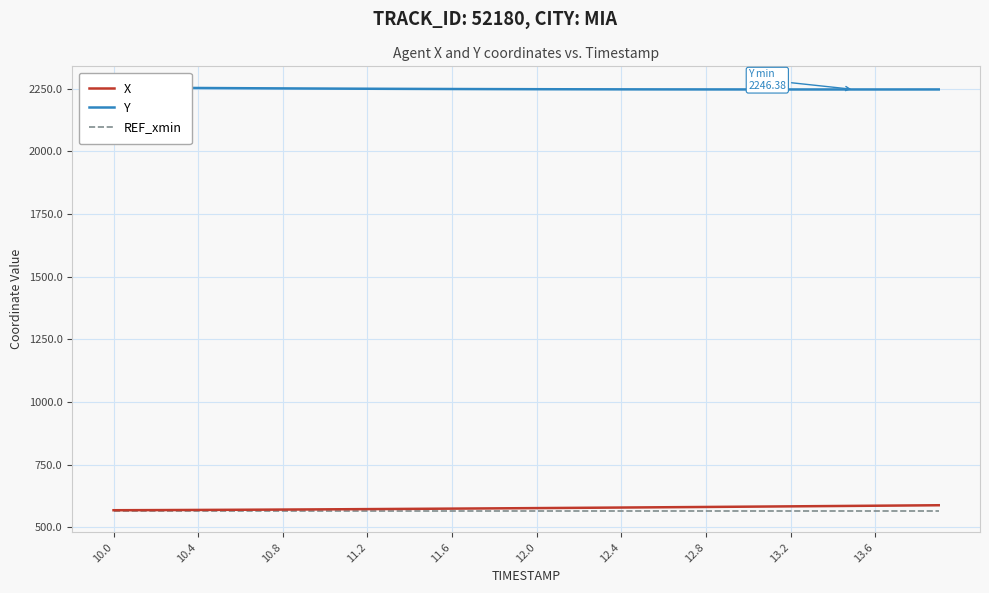

What is the maximum value for REF_xmin?

564.1